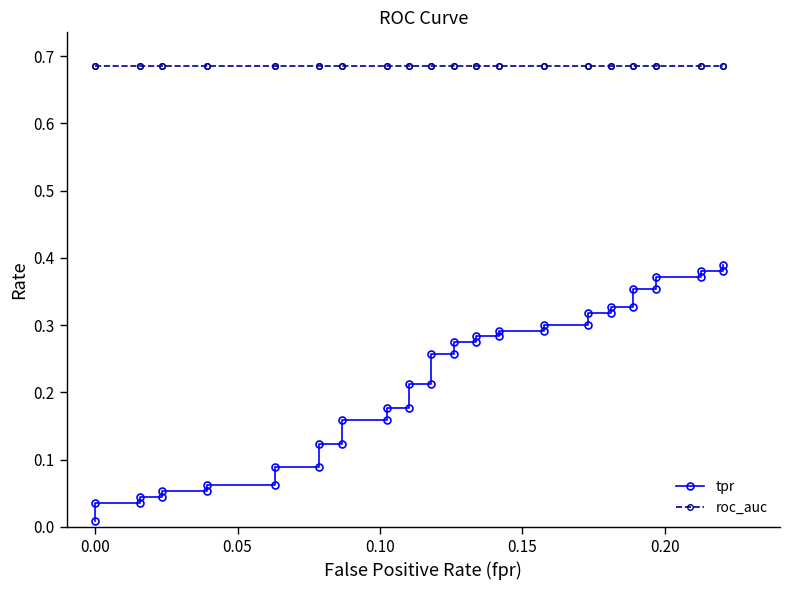

Which series has the largest range (max minus min)?

tpr